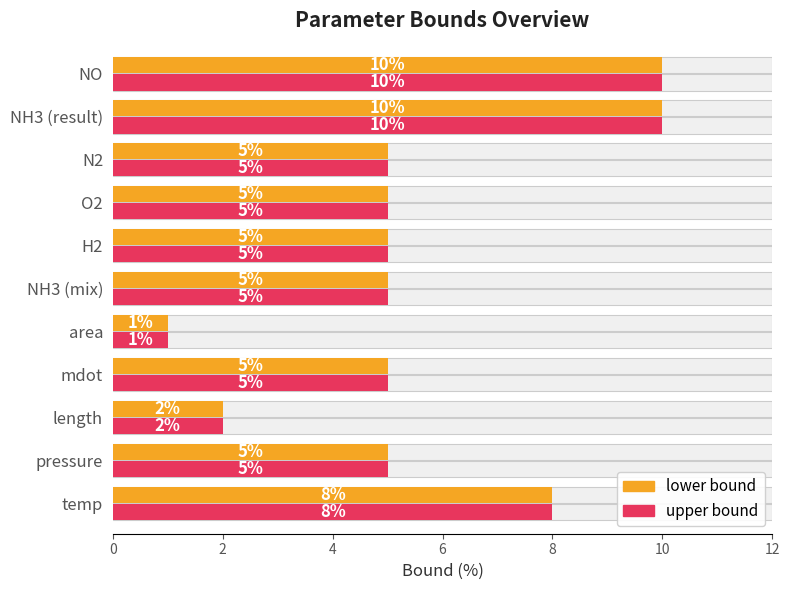

Reading left to right, transcribe all the data shown in this chart.

lower bound: 8	5	2	5	1	5	5	5	5	10	10
upper bound: 8	5	2	5	1	5	5	5	5	10	10